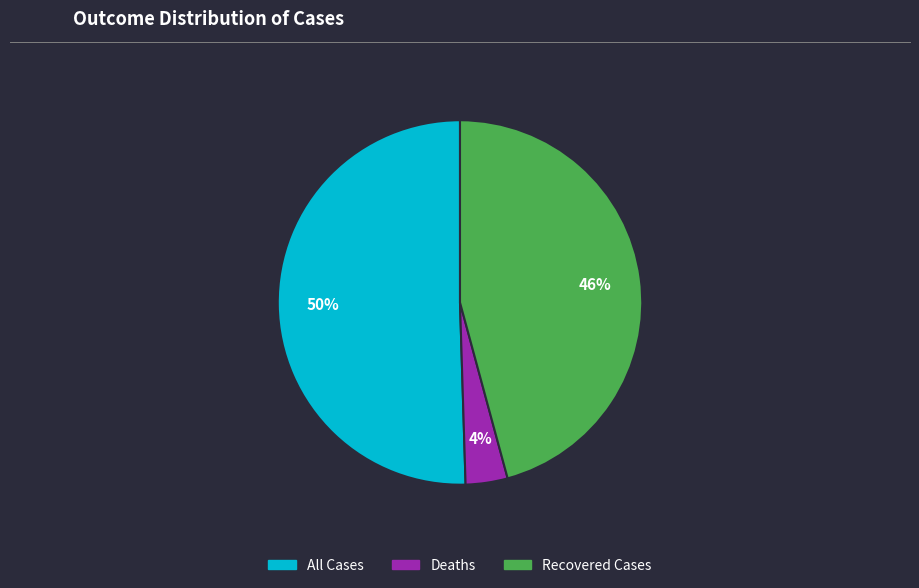

What is the ratio of the value at Recovered Cases to the value at All Cases?

0.9